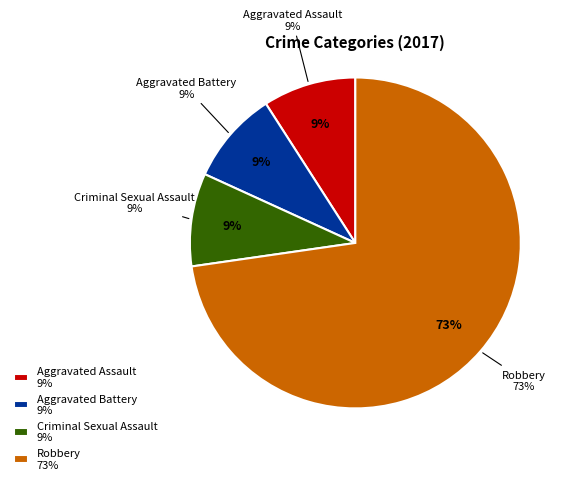

To the nearest percent, what percentage of the pie is Aggravated Battery?

9%